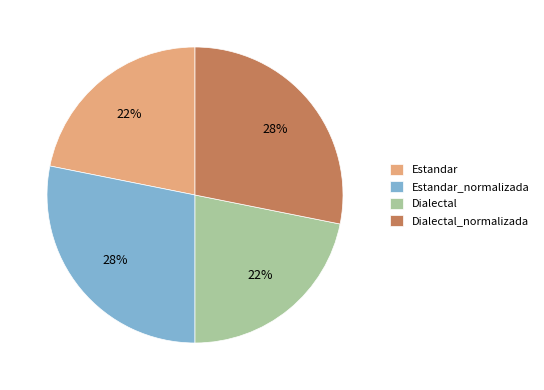

To the nearest percent, what is the average slice percentage?

25%